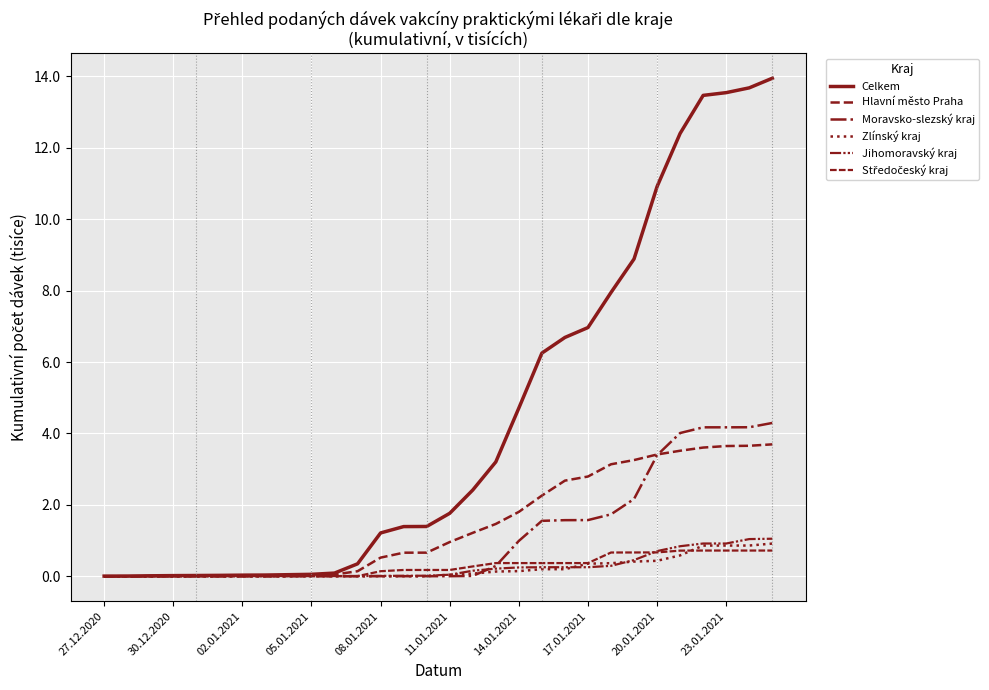

What is the maximum value for Moravsko-slezský kraj?

4.3